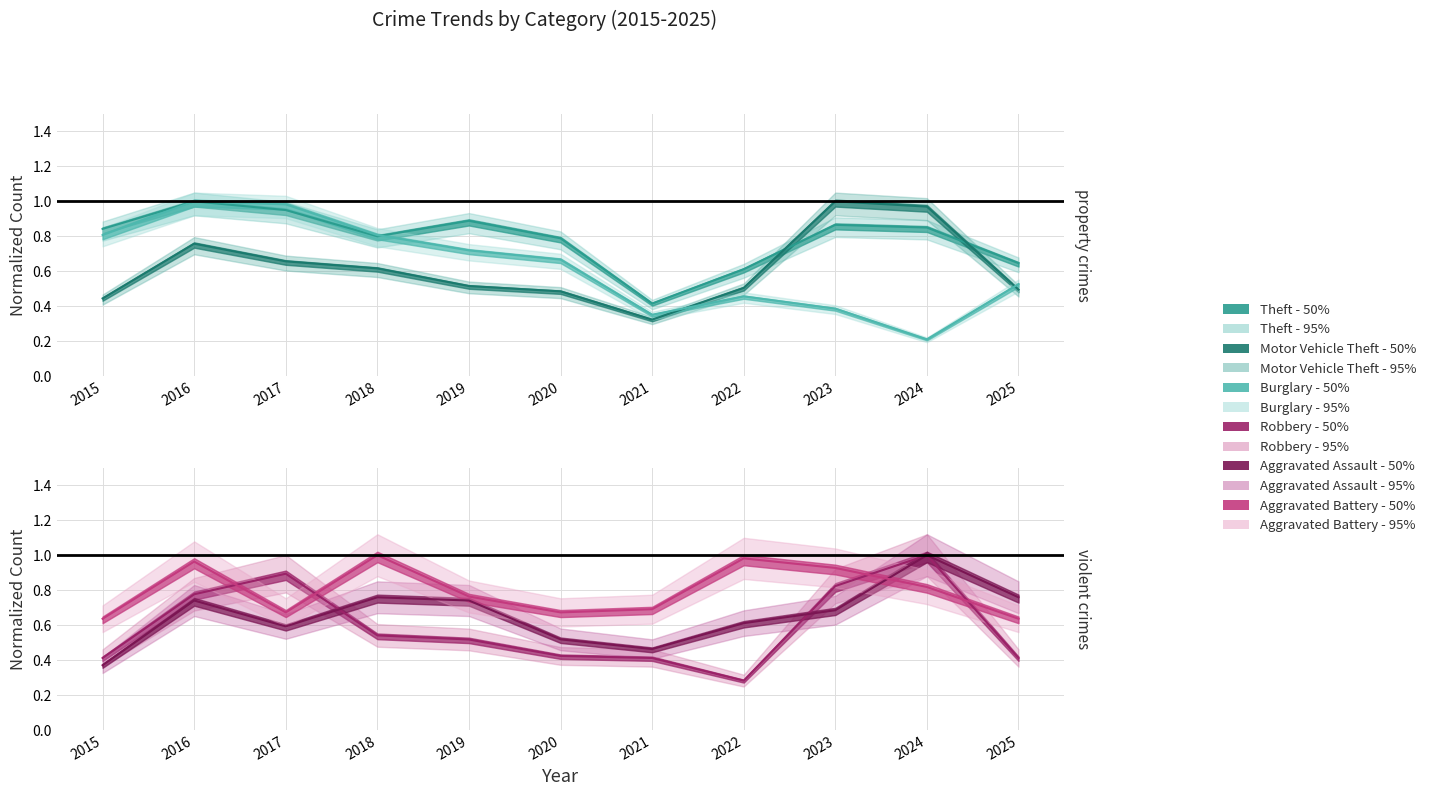

What is the difference between the Aggravated Battery values at 2024 and 2017?

0.1